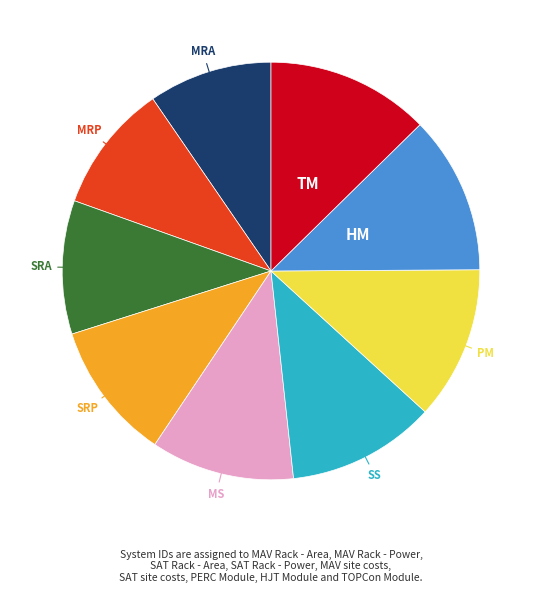

Is there any slice that represents more than half of the pie?

No